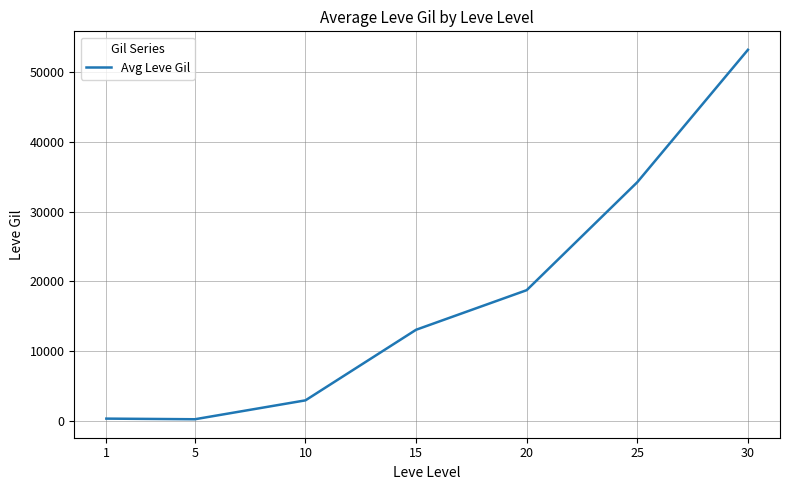

True or false: the data has more than 2 interior local peaks.

False